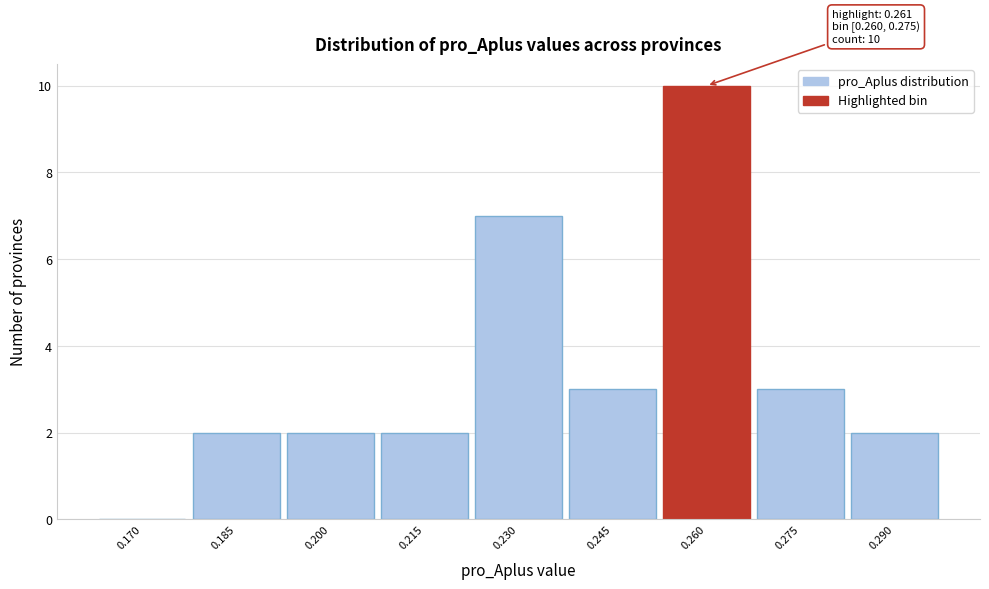

Reading left to right, what are all the values shown in this chart?

0.170=0	0.185=2	0.200=2	0.215=2	0.230=7	0.245=3	0.260=10	0.275=3	0.290=2